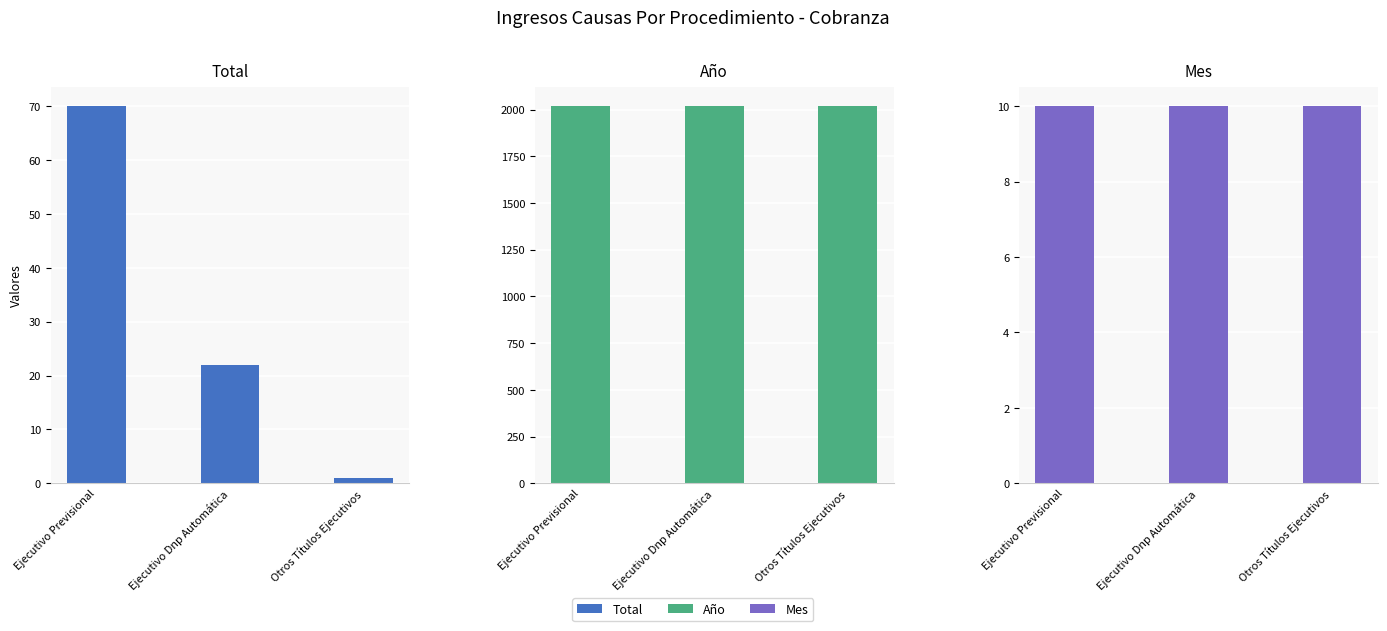

Rank the series by their maximum value, from highest to lowest.

Año, Total, Mes